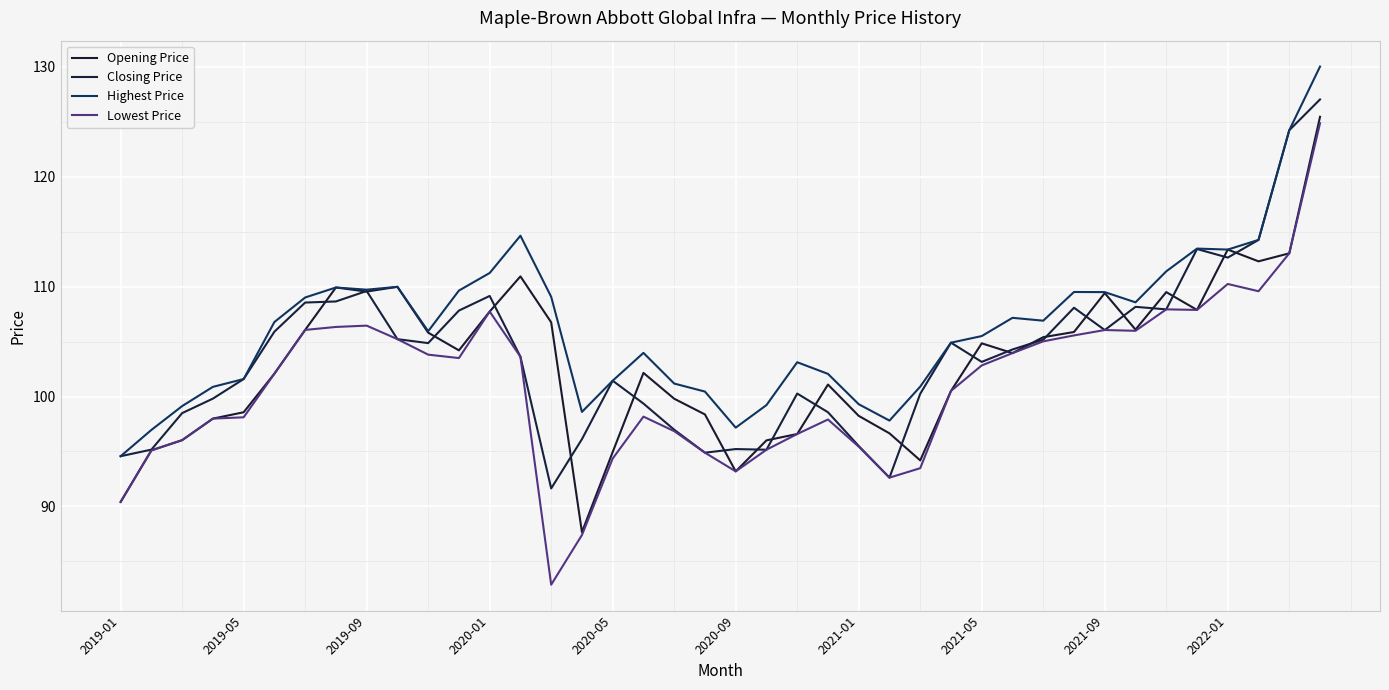

How many lines are shown in the chart?

4